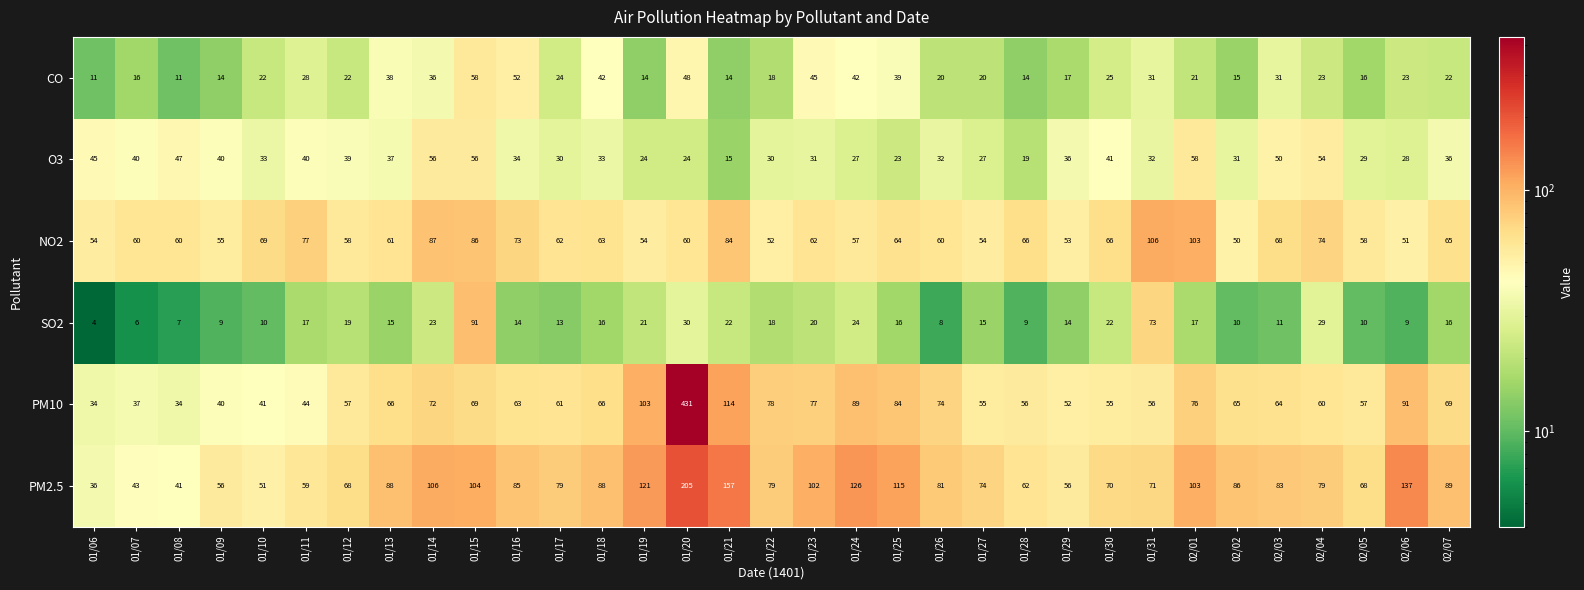

What is the total value across all series at 01/06?

184